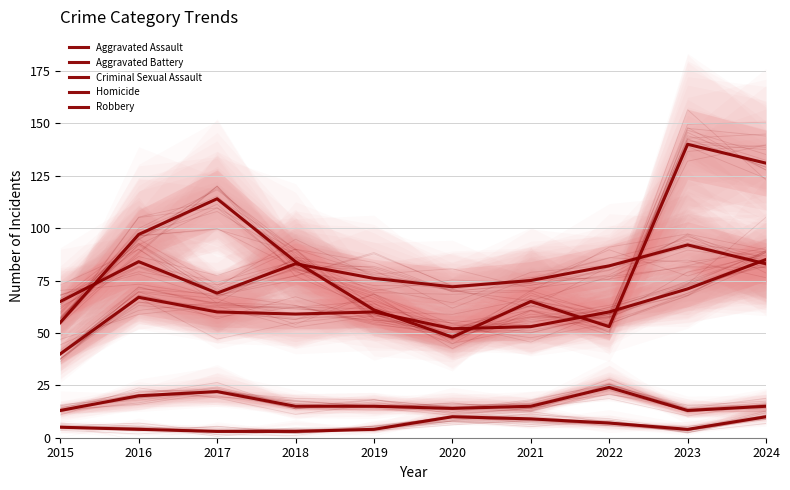

List the series in order of their peak value, highest first.

Robbery, Aggravated Battery, Aggravated Assault, Criminal Sexual Assault, Homicide